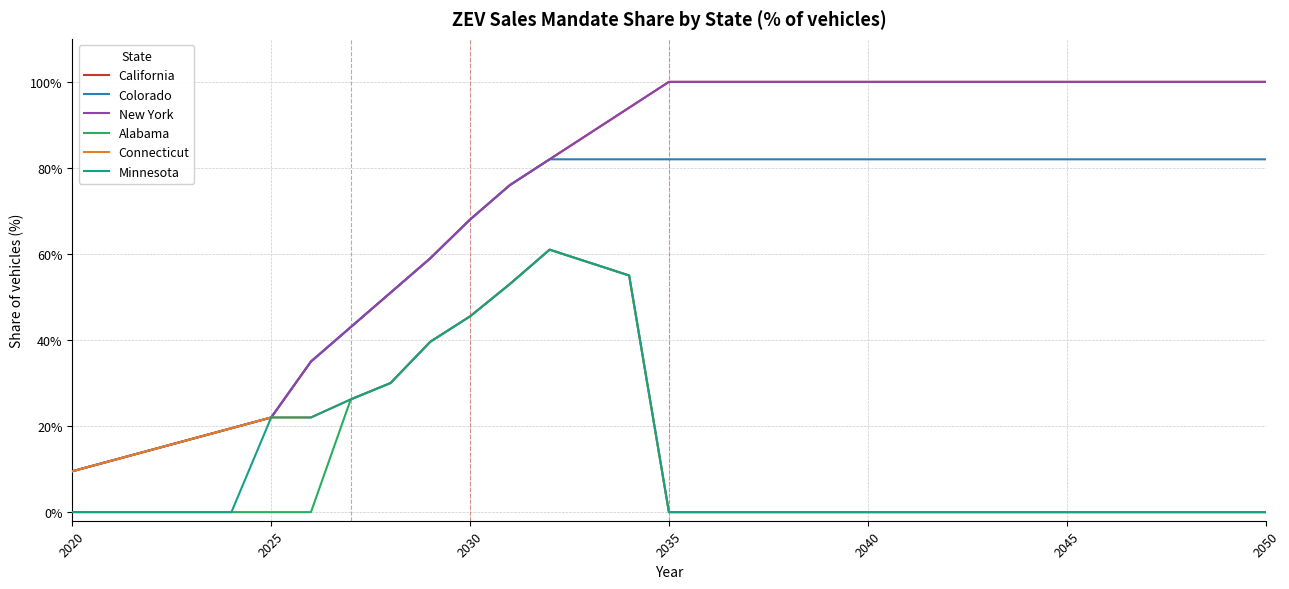

Does the chart display data point markers on the line(s)?

No